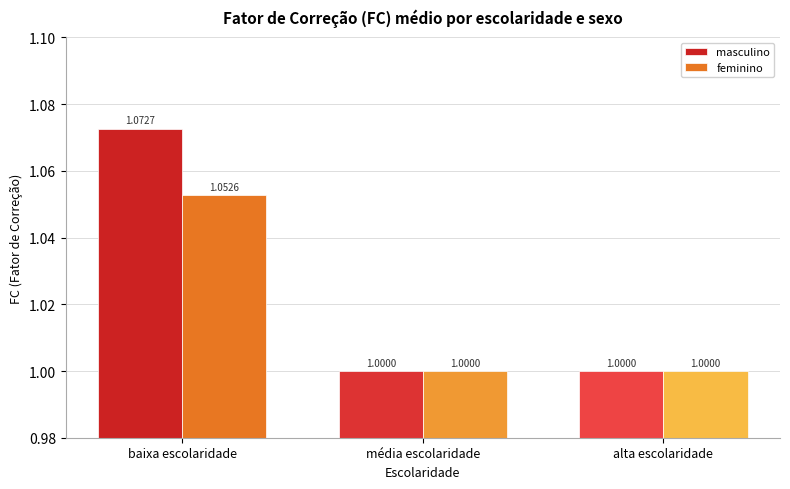

What is the average value of the feminino series?

1.0